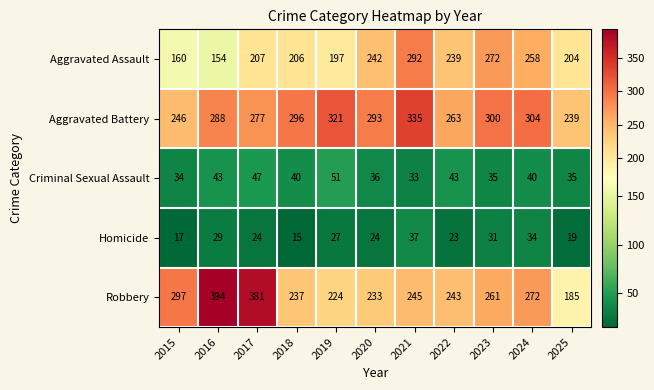

Rank the series at 2016 from highest to lowest value.

Robbery, Aggravated Battery, Aggravated Assault, Criminal Sexual Assault, Homicide